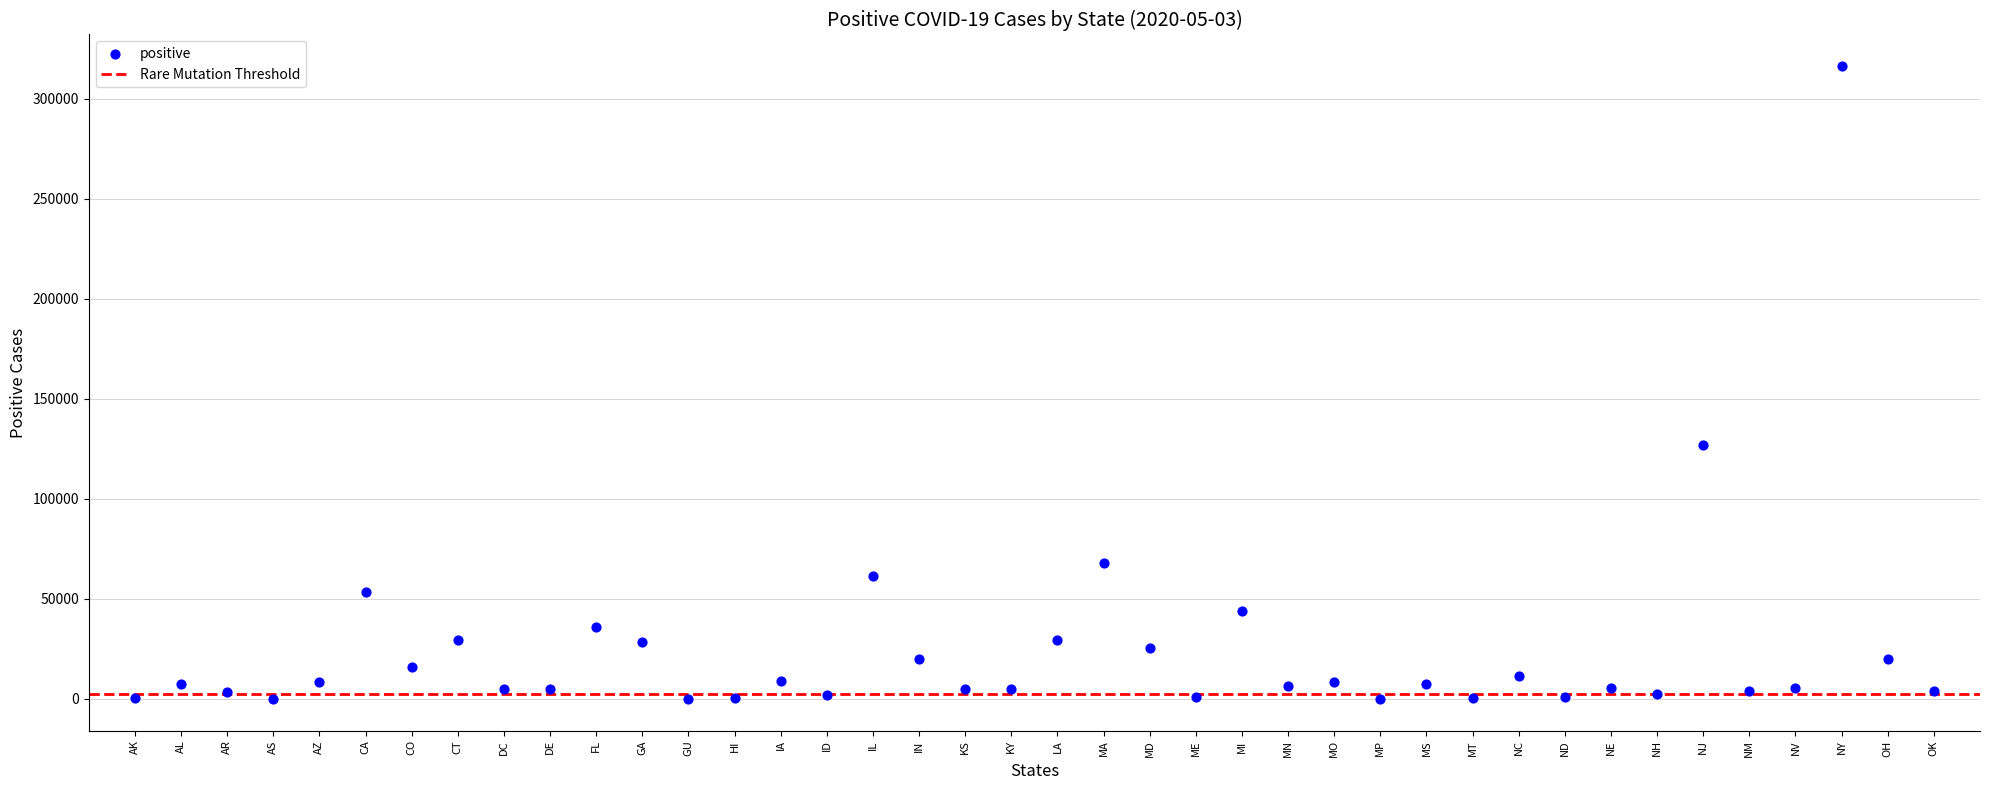

What Y value in the scatter plot is closest to 158207?

126744